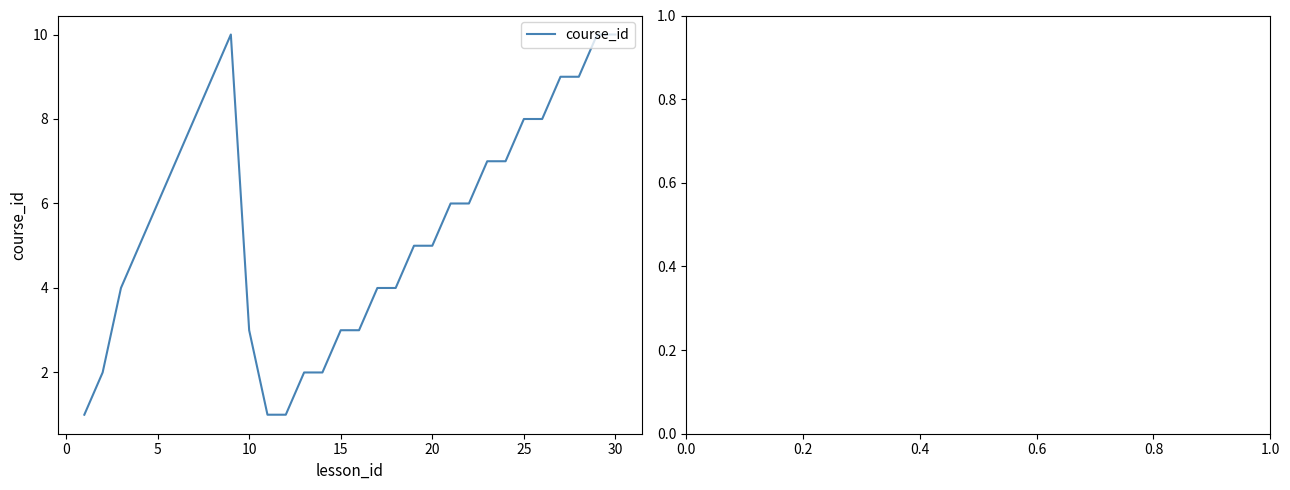

How many lines are shown in the chart?

1